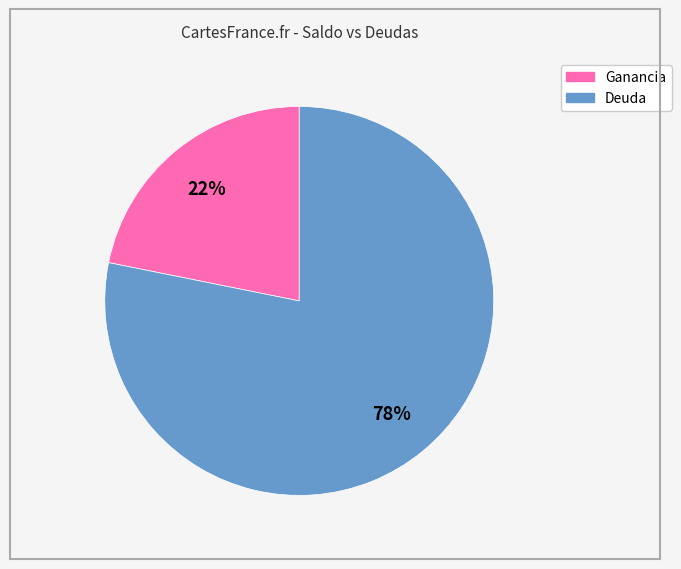

Rank the categories by value from lowest to highest.

Ganancia, Deuda